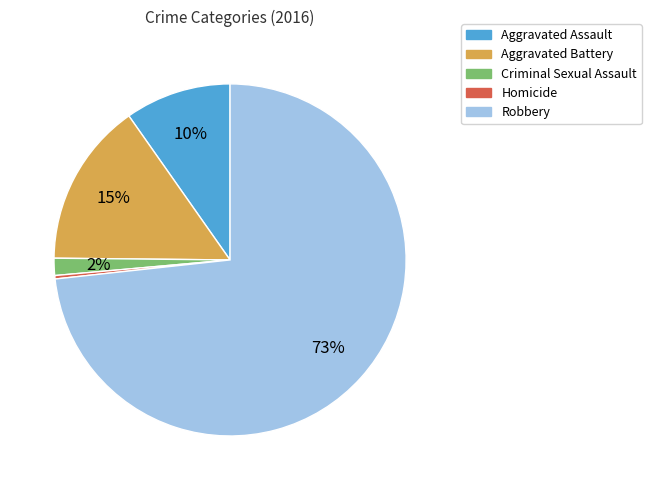

Is there any slice that represents more than half of the pie?

Yes